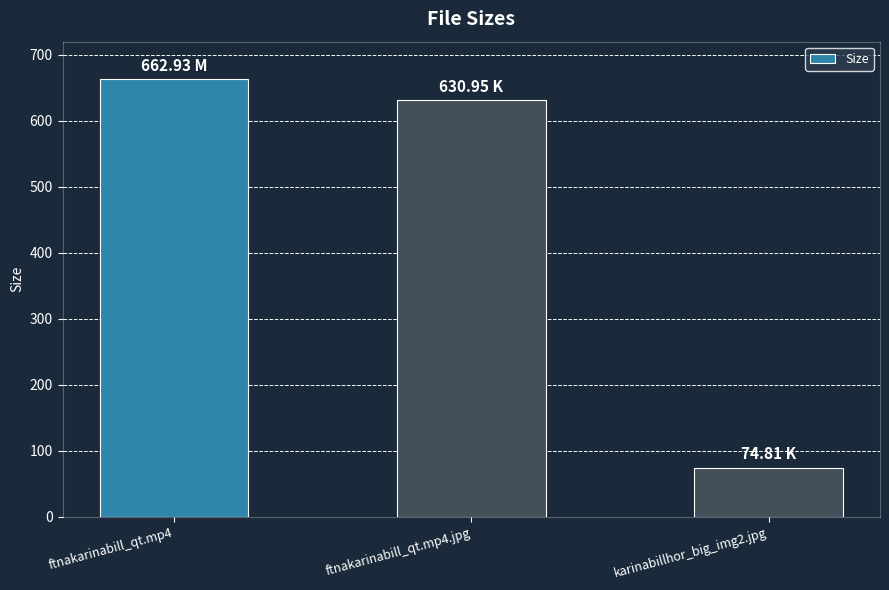

What is the difference between the values at karinabillhor_big_img2.jpg and ftnakarinabill_qt.mp4.jpg?

556.1